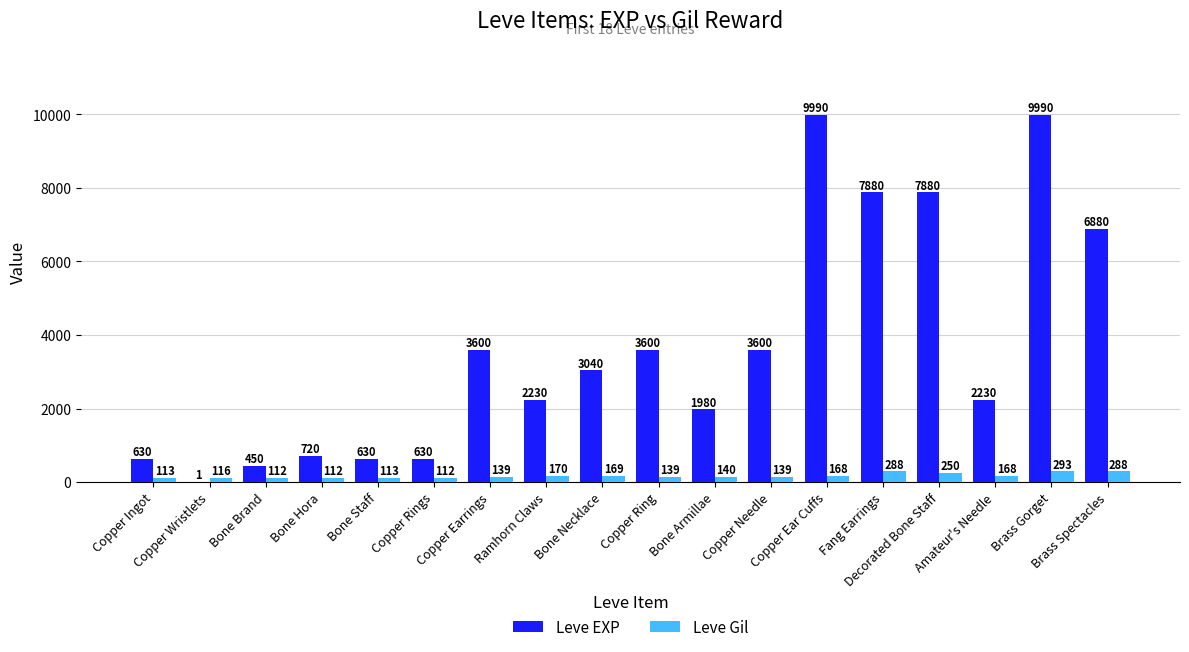

Reading left to right, transcribe all the data shown in this chart.

Leve EXP: 630	1	450	720	630	630	3600	2230	3040	3600	1980	3600	9990	7880	7880	2230	9990	6880
Leve Gil: 113	116	112	112	113	112	139	170	169	139	140	139	168	288	250	168	293	288